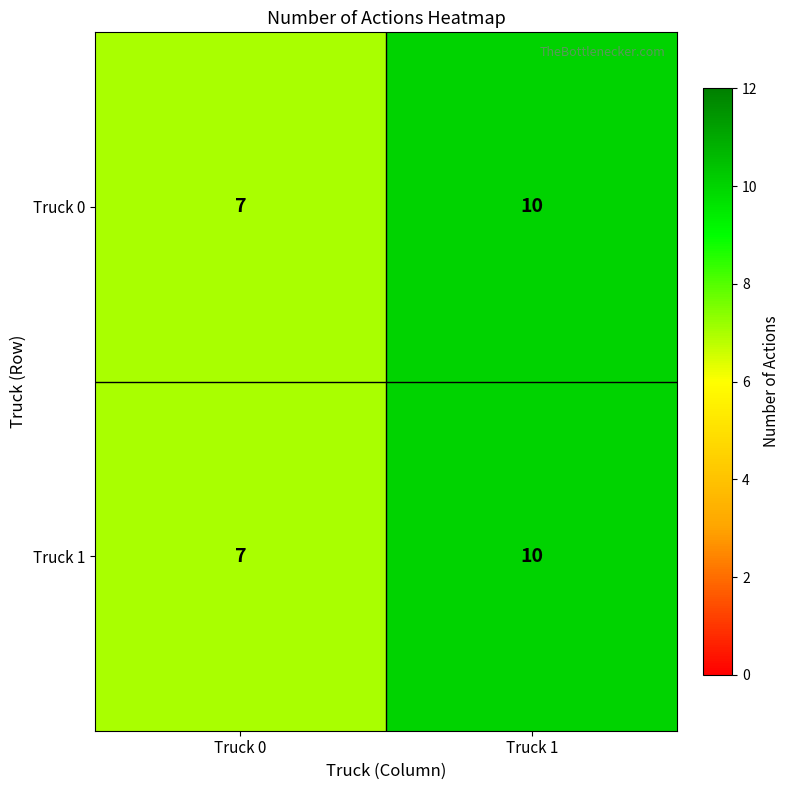

At which category does the chart reach its peak across all series?

Truck 1